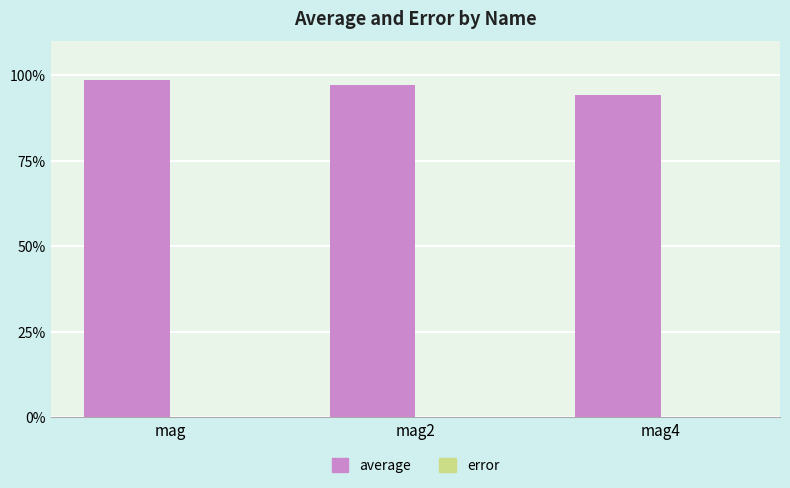

Are the bars grouped side by side (vs. stacked)?

Yes